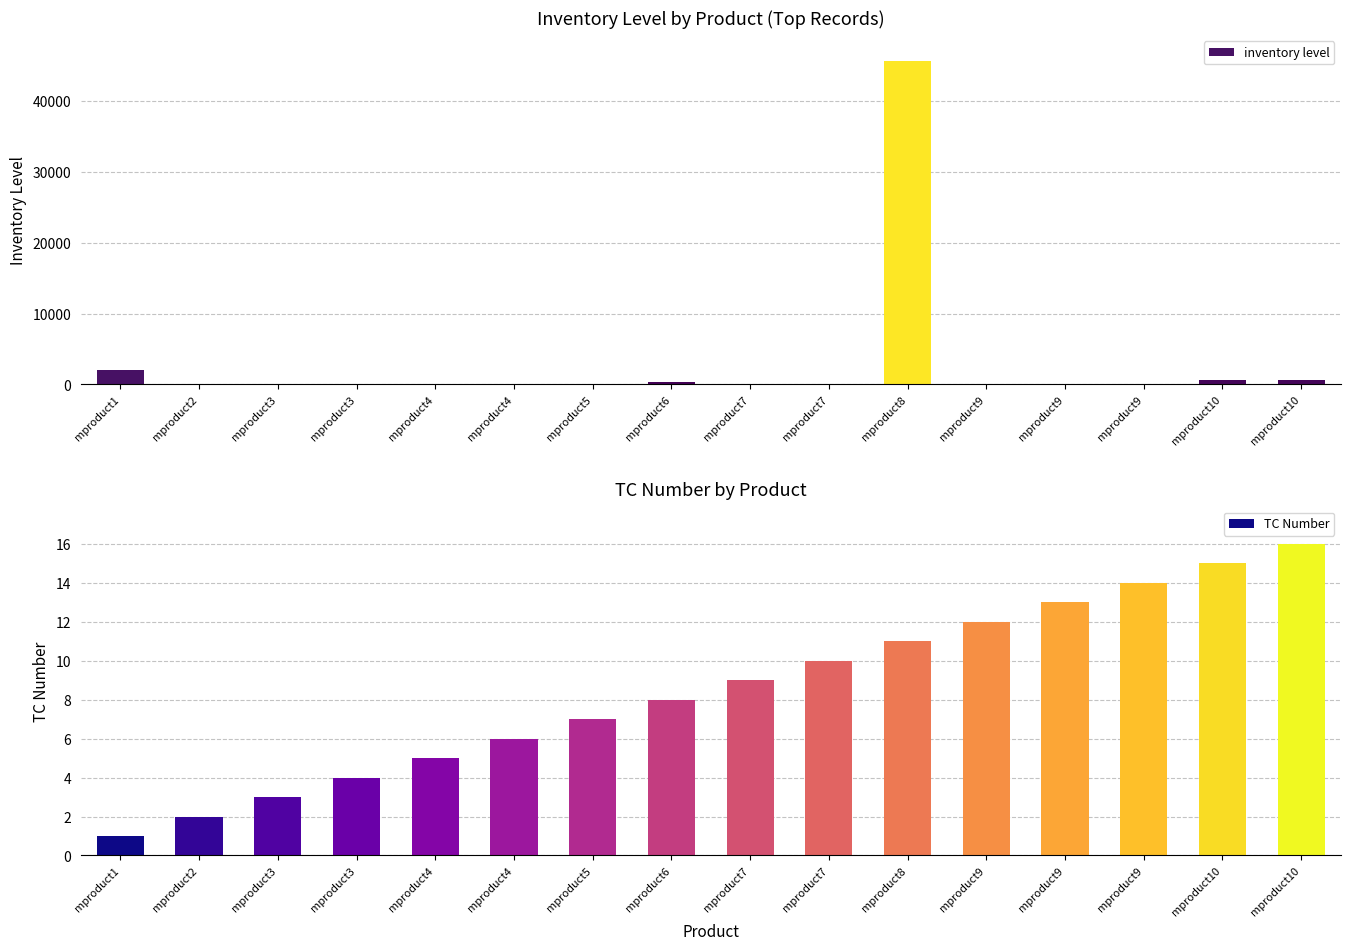

Between mproduct2 and mproduct9, which series saw the biggest shift?

inventory level